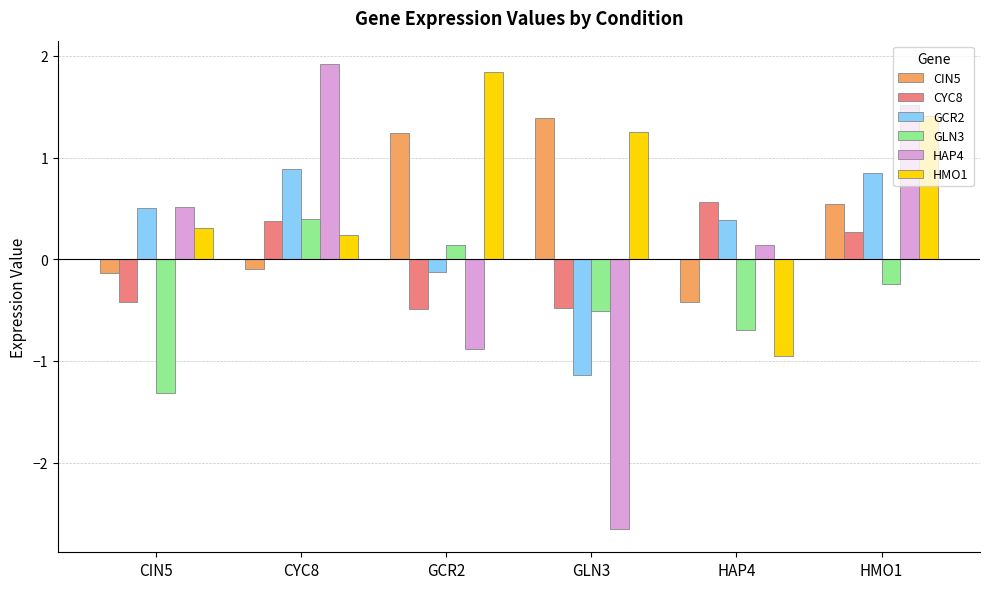

At which label does CIN5 first exceed 0?

GCR2